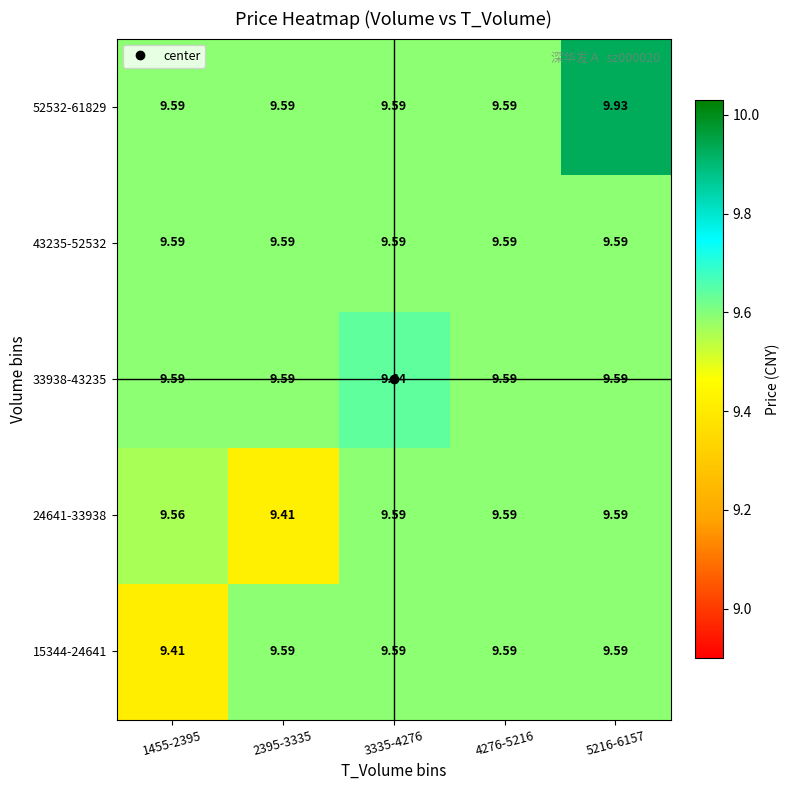

How many distinct data groups are displayed?

5